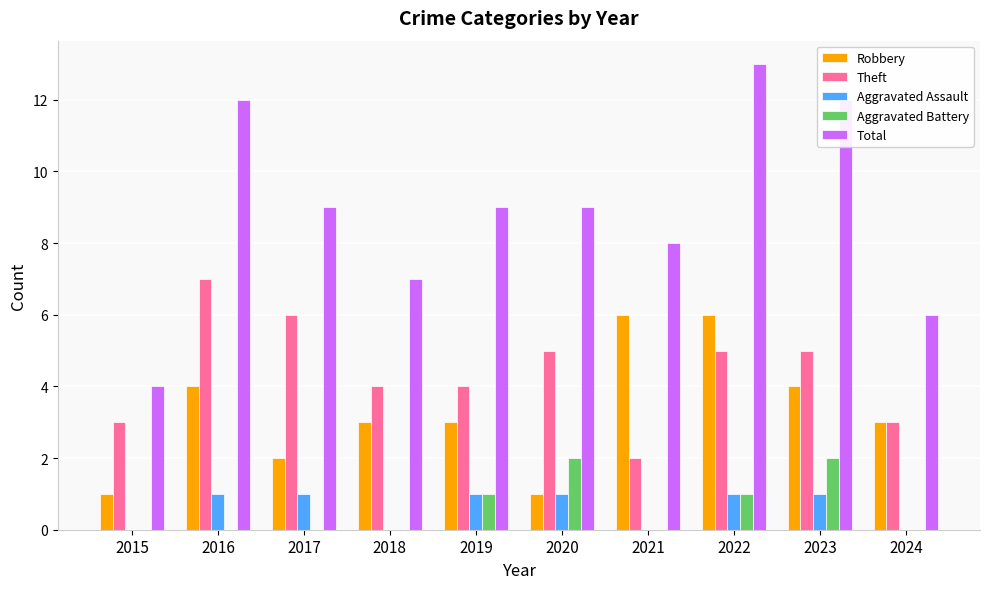

True or false: Aggravated Battery has a value of 2 at 2022.

False